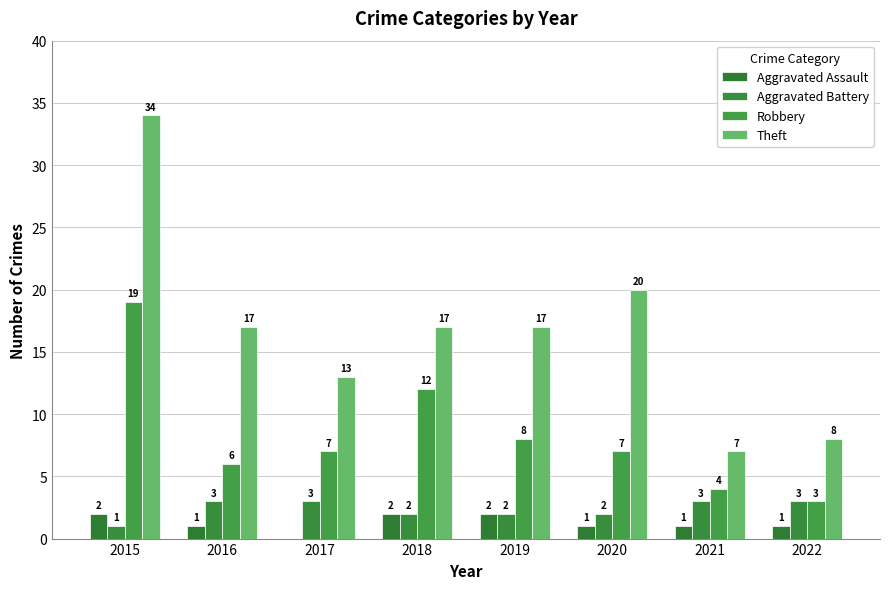

Where is Robbery nearest to the value 11?

2018